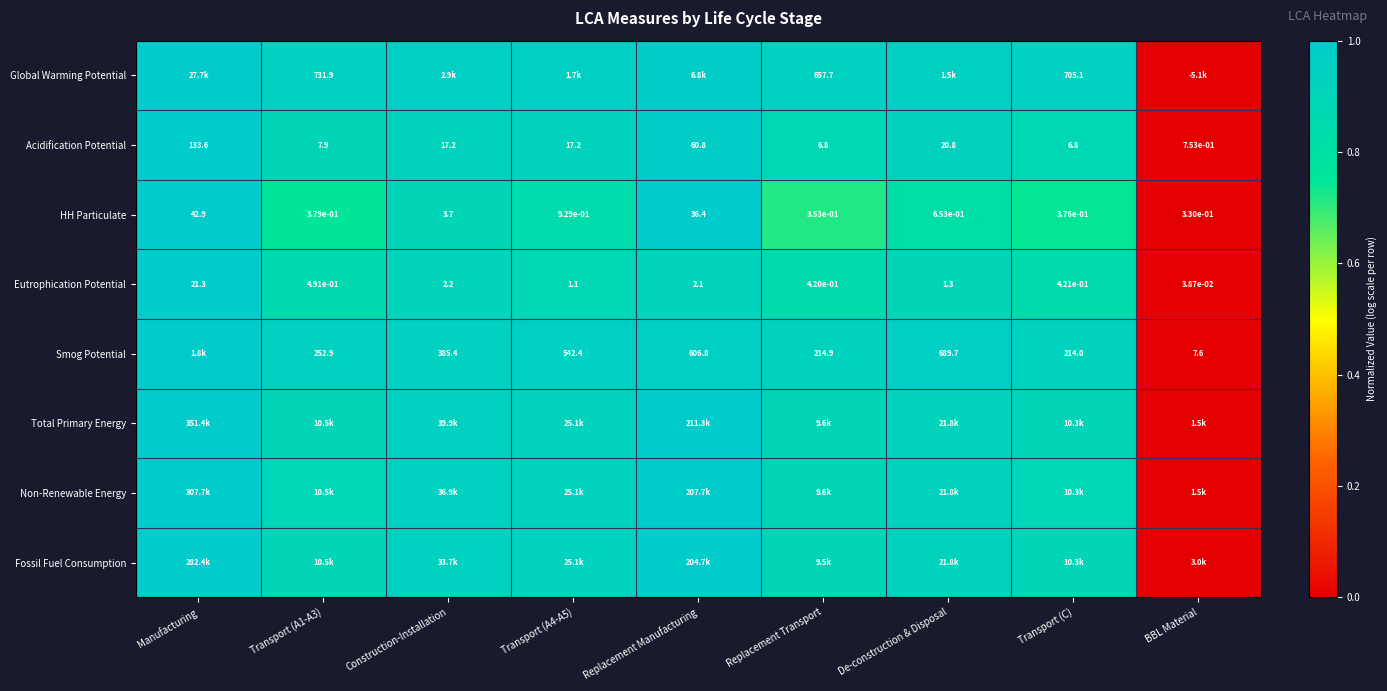

Is it true that Total Primary Energy equals 0.5 at Replacement Manufacturing?

False